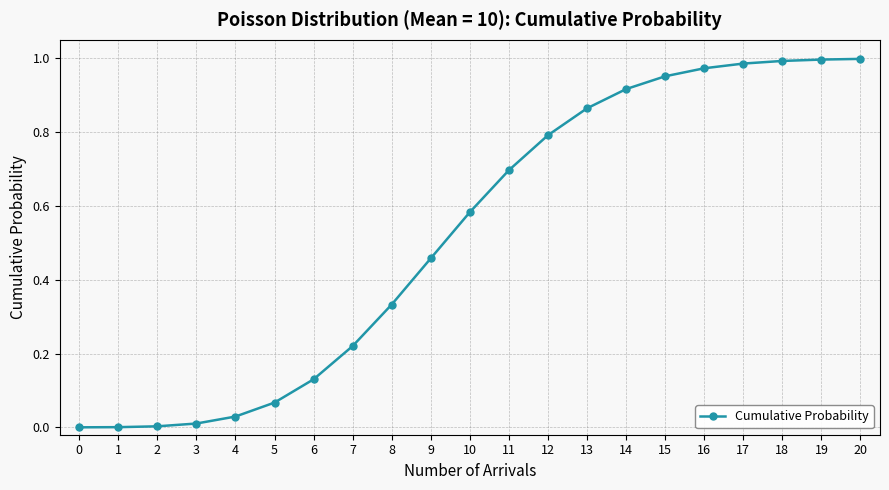

What is the sum of all values?

11.0